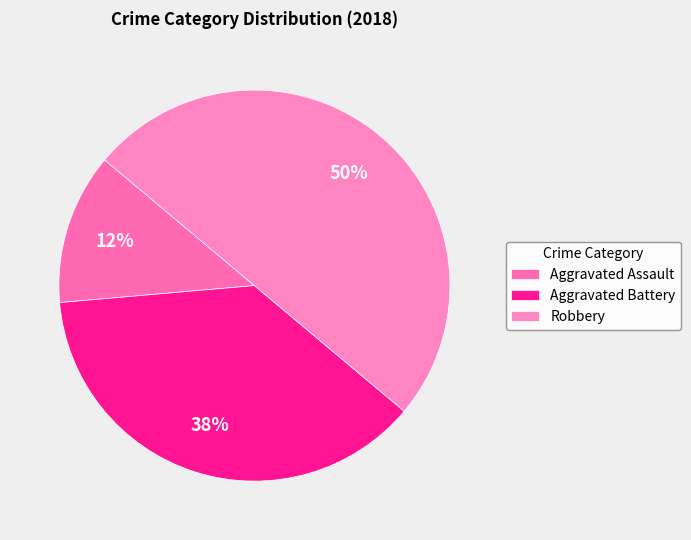

To the nearest percent, what is the combined percentage of Aggravated Battery and Robbery?

87%